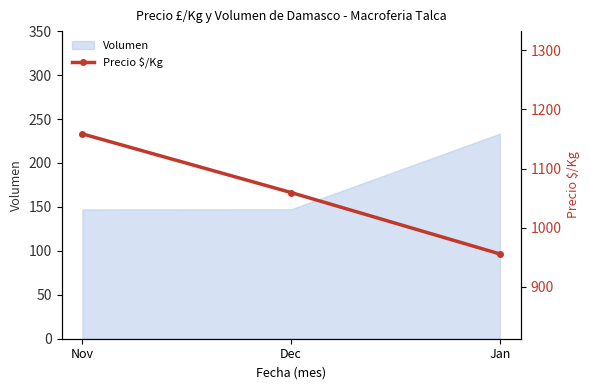

Count the number of values greater than 1059.

2